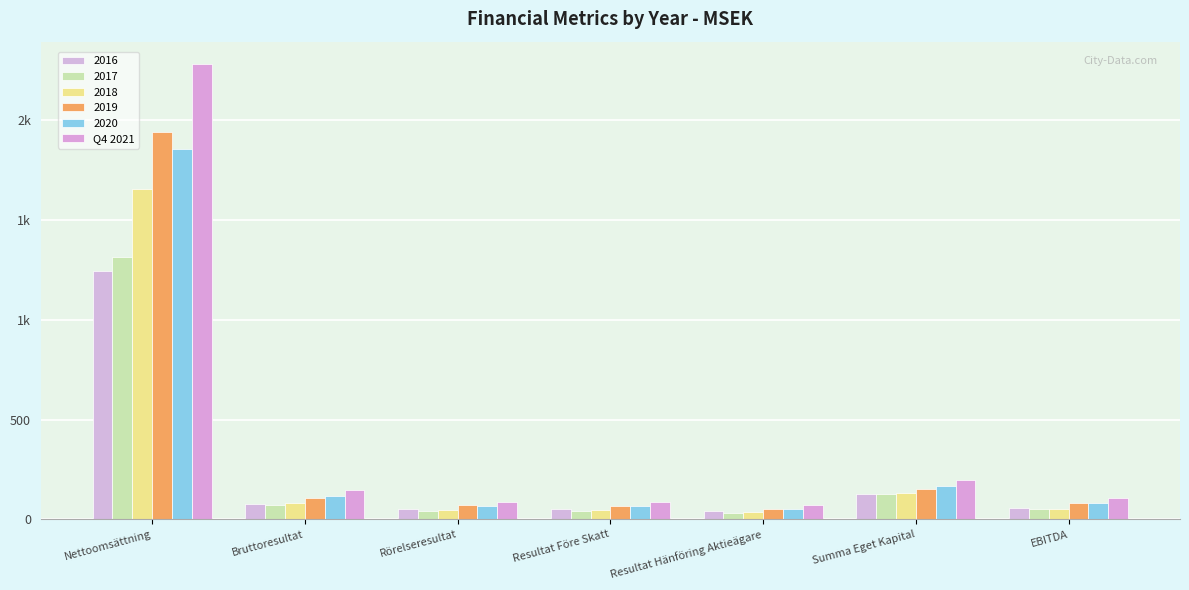

Does the chart contain any negative values?

No